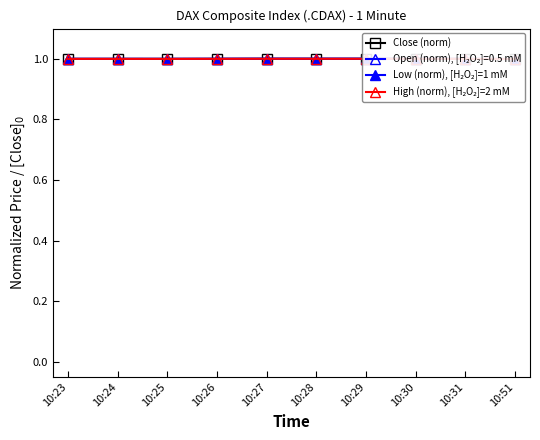

Which series has the largest total across all categories?

Close (norm)